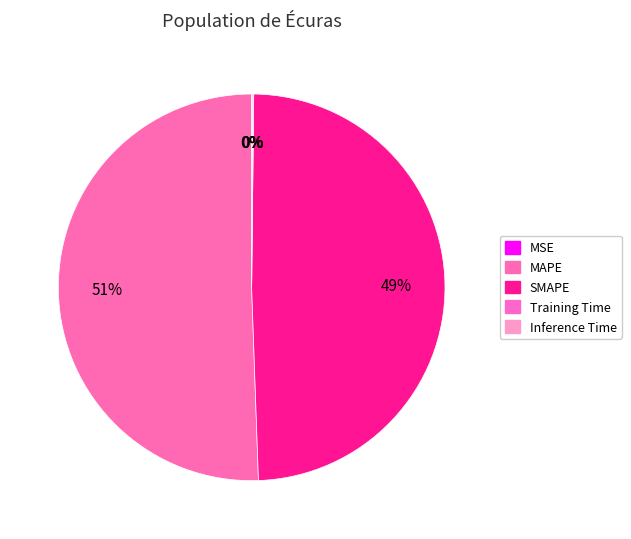

Does any single category account for the majority?

Yes